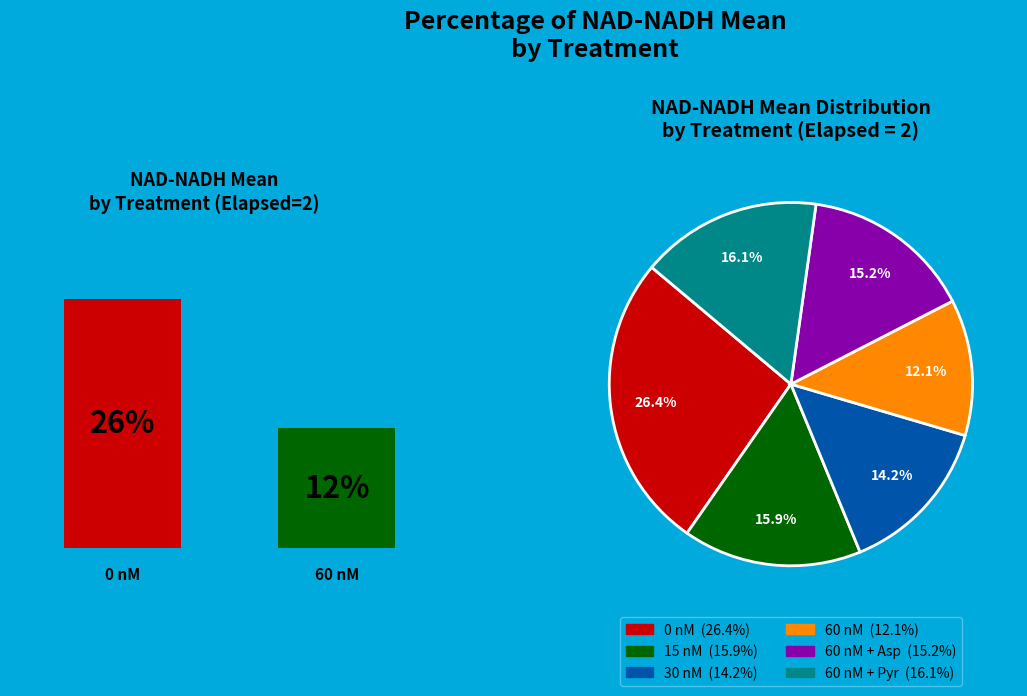

To the nearest percent, what is the average slice percentage?

17%